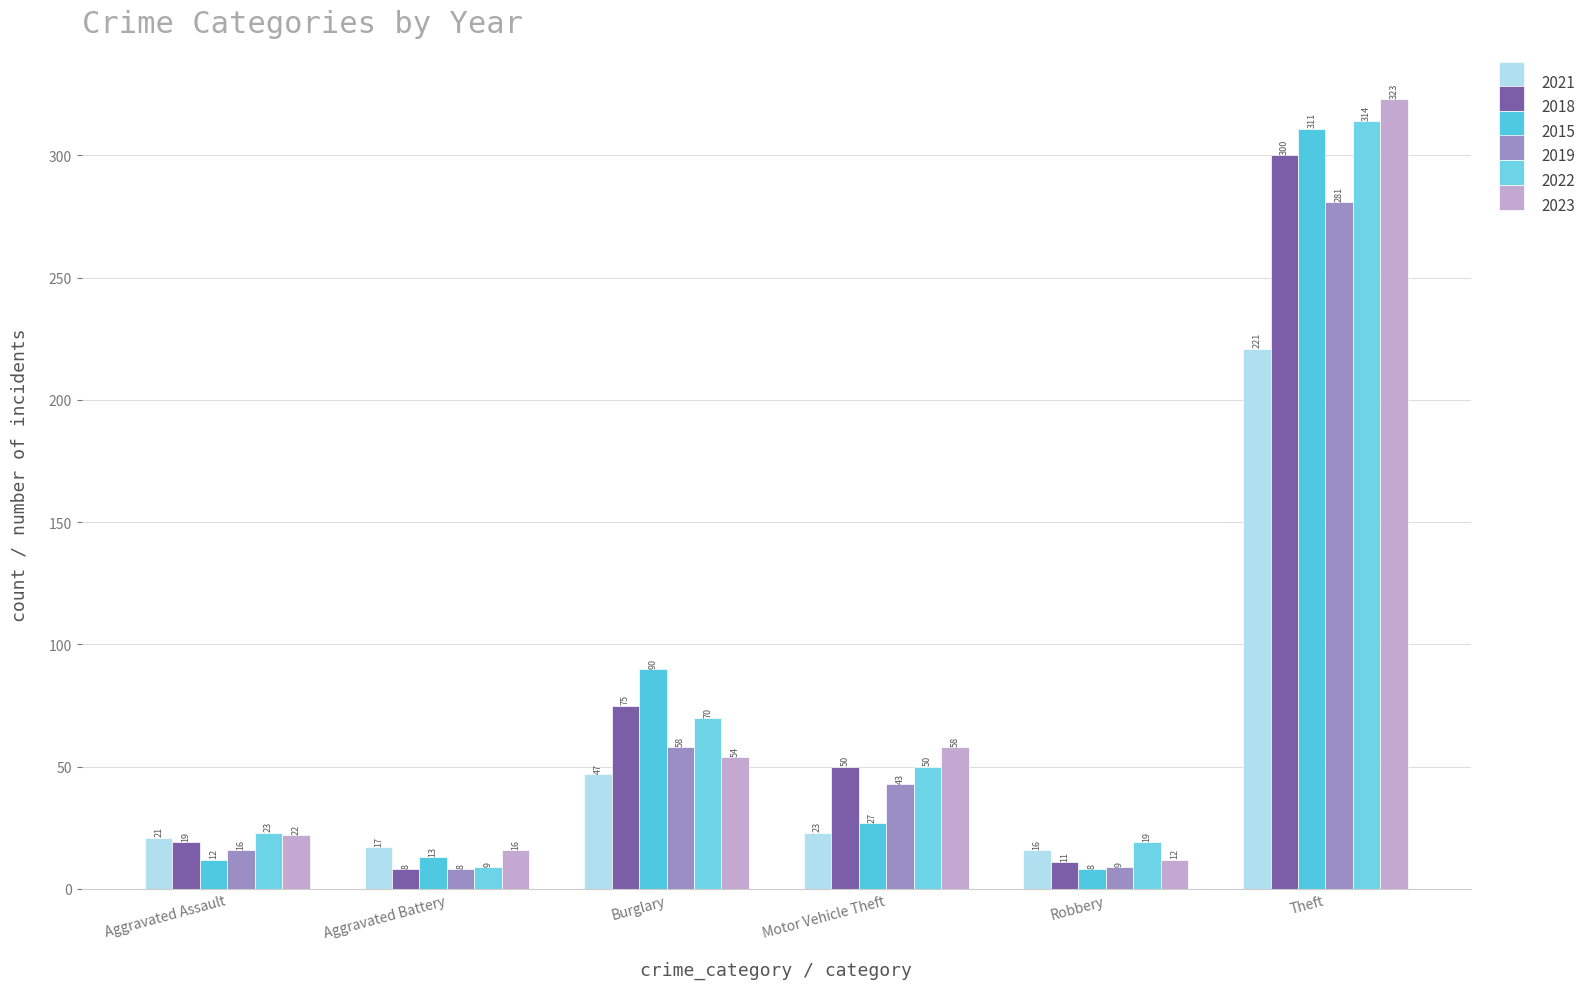

What is the total value across all series at Motor Vehicle Theft?

251